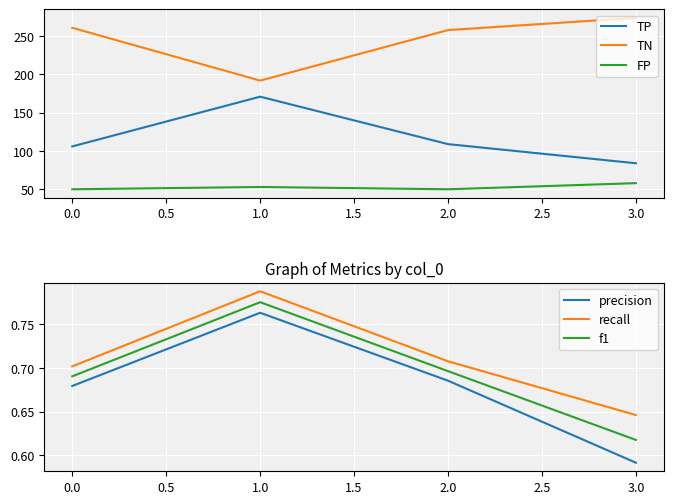

How many lines are shown in the chart?

6